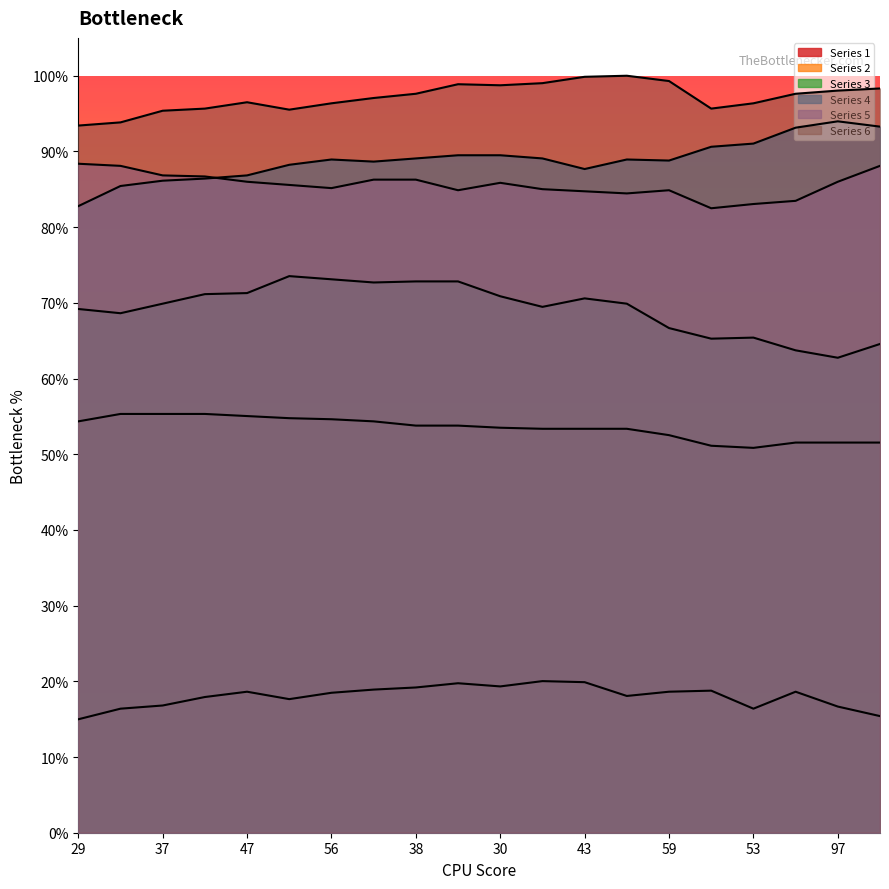

At which category does Series 3 reach its first local peak?

44